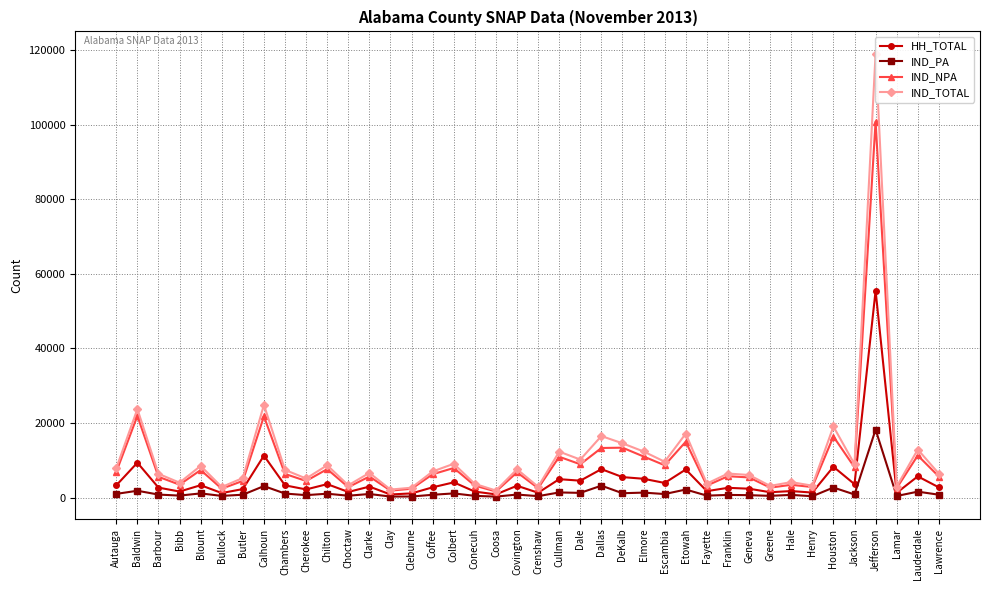

Between Barbour and Elmore, which is larger?

Elmore